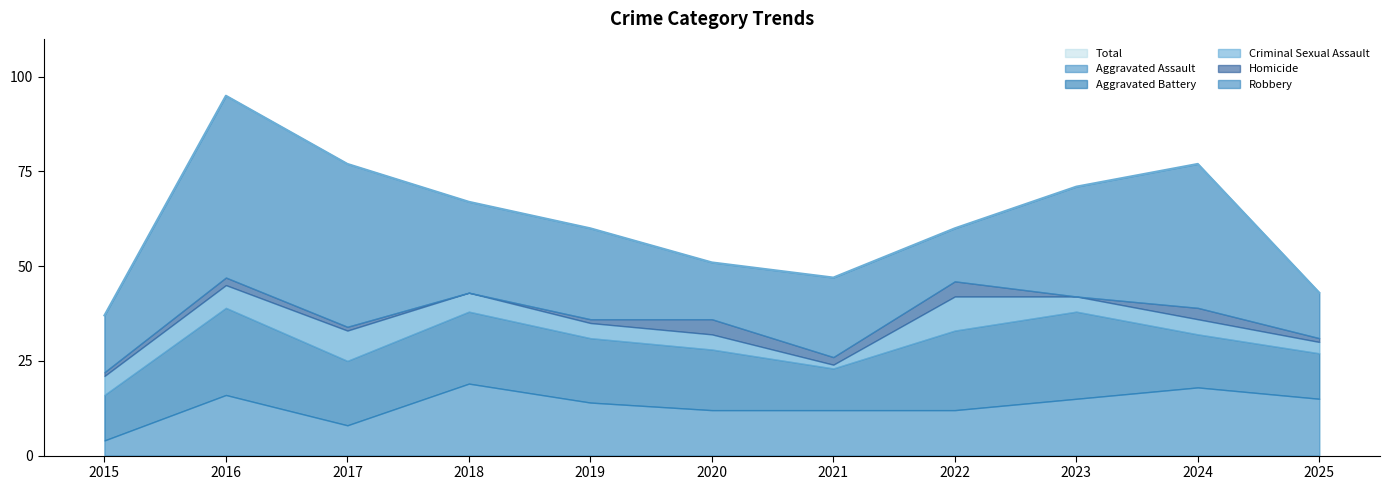

Where is the first local maximum for Homicide?

2016